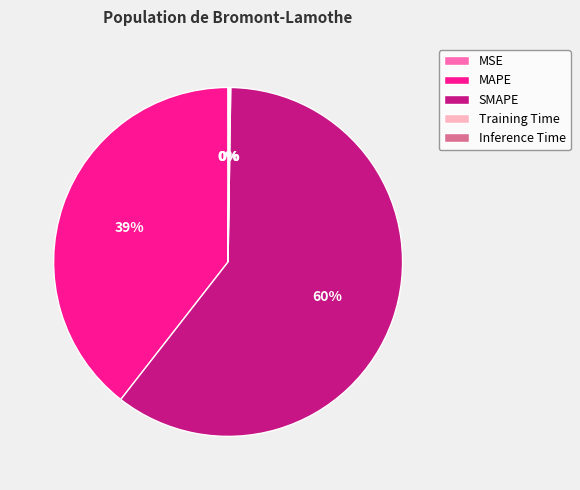

To the nearest percent, what is the combined percentage of SMAPE and MAPE?

100%